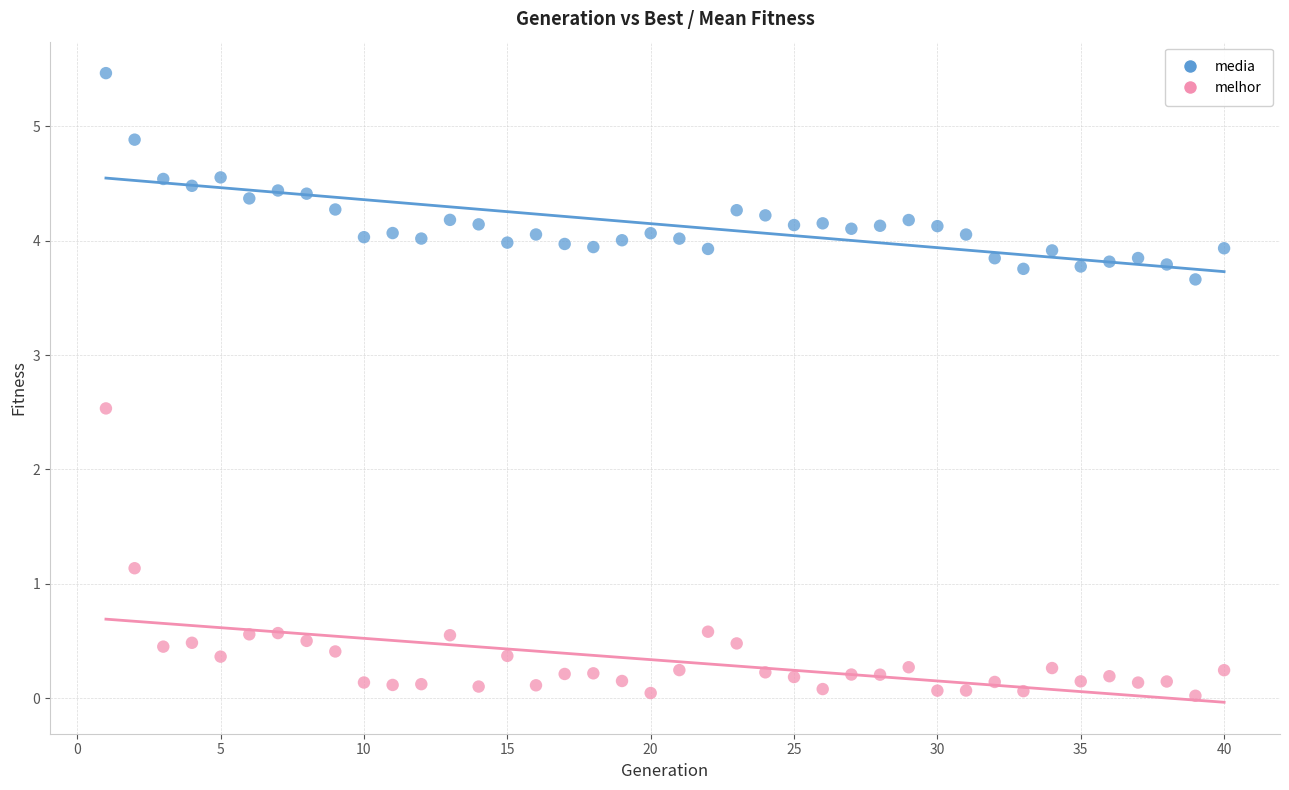

Which series contains the highest Y value?

media